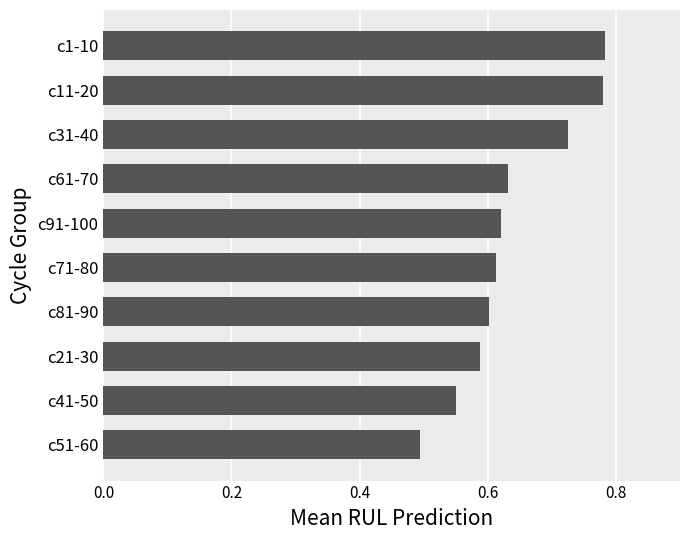

The chart shows a value of 0.3 at c1-10. True or false?

False